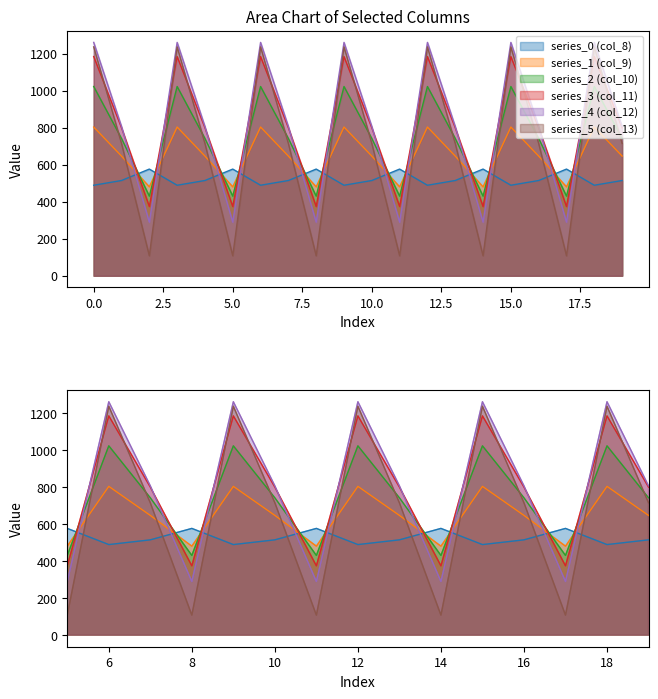

How many interior local valleys does the series_1 (col_9) series have?

6